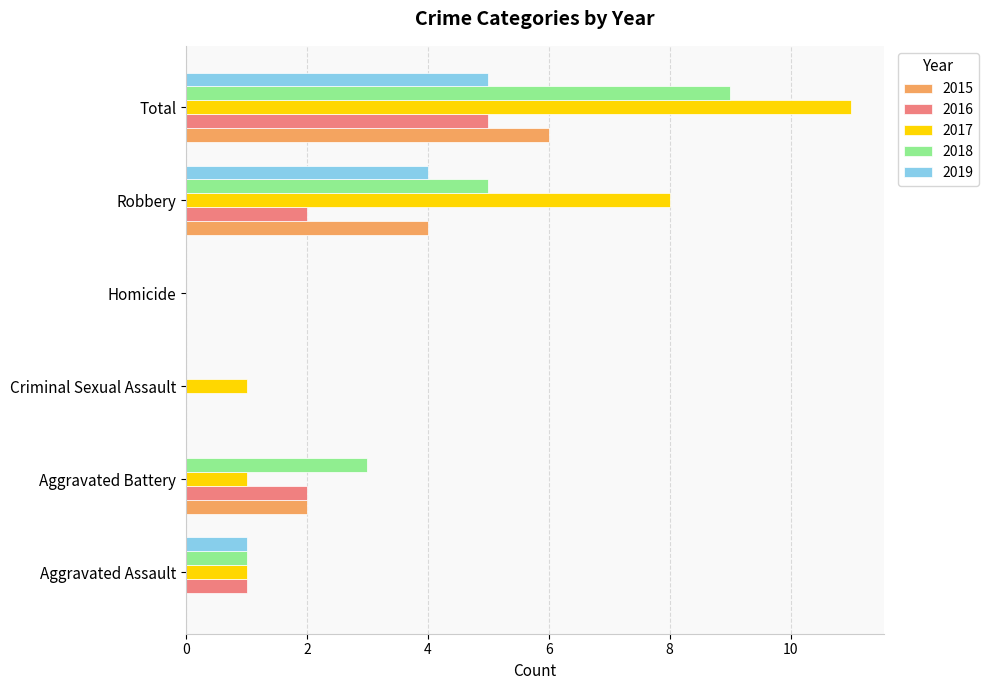

What is the sum of all 2016 values?

10